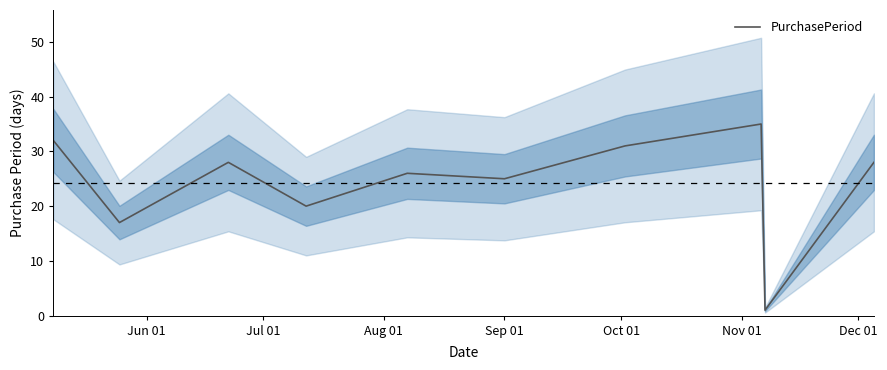

What is the highest value of the PurchasePeriod series?

35